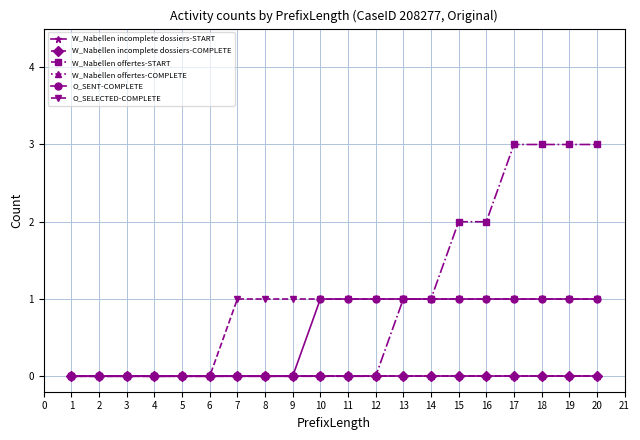

Which series has the widest spread of values?

W_Nabellen offertes-START